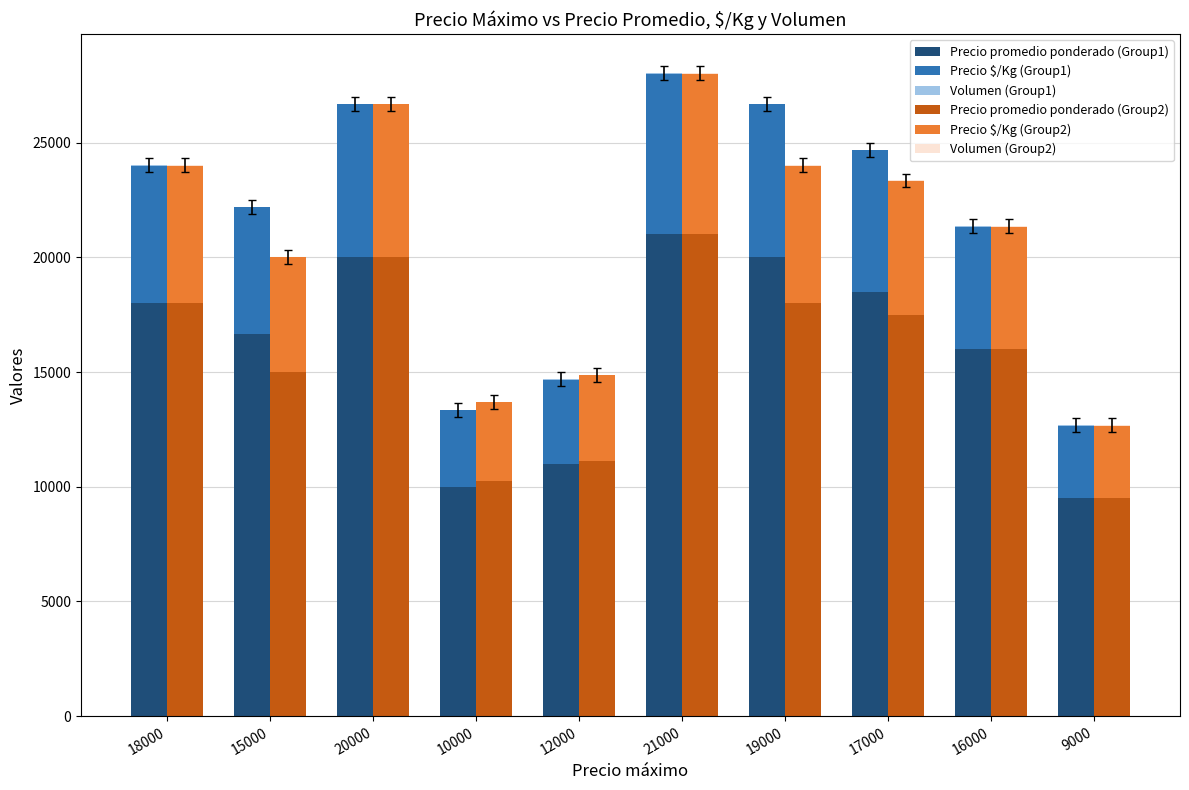

What is the difference between the maximum and minimum values in the Precio promedio ponderado (Group2) series?

11500